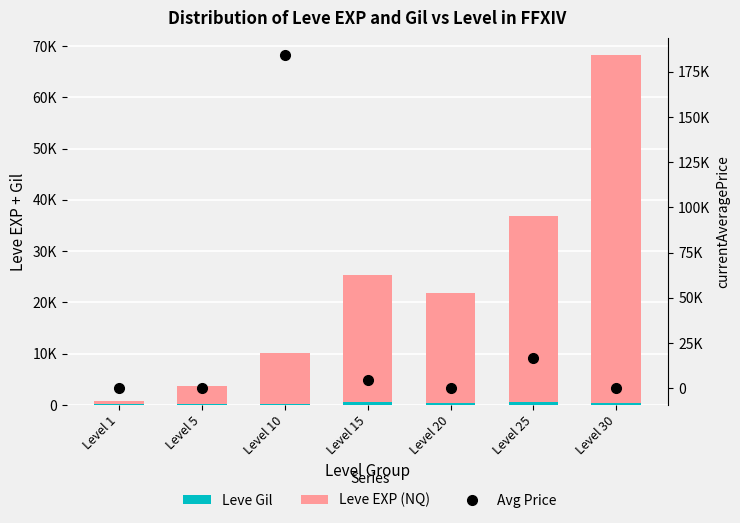

Reading right to left, transcribe all the data shown in this chart.

Leve Gil: Level 30=463.0	Level 25=485.0	Level 20=290.0	Level 15=529.0	Level 10=168.0	Level 5=139.0	Level 1=113.0
Leve EXP (NQ): Level 30=67730.0	Level 25=36390.0	Level 20=21600.0	Level 15=24790.0	Level 10=9990.0	Level 5=3600.0	Level 1=630.0
Avg Price: Level 30=0.0	Level 25=16739.6	Level 20=0.0	Level 15=4388.9	Level 10=184557.5	Level 5=90.0	Level 1=43.8